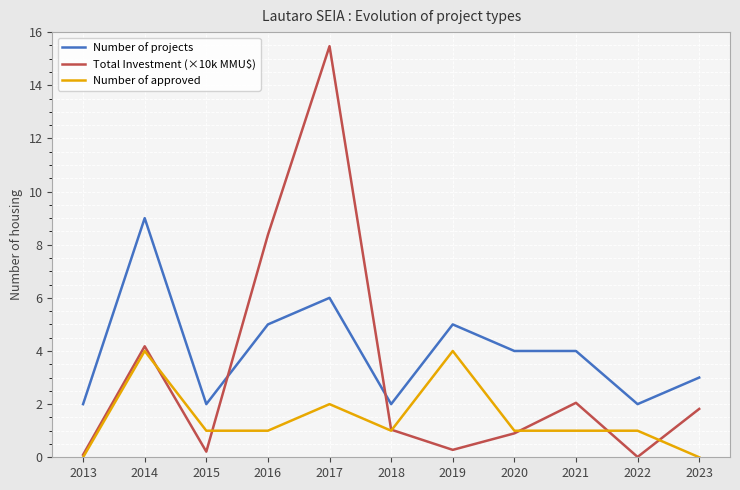

True or false: Number of approved and Number of projects cross at least once.

False